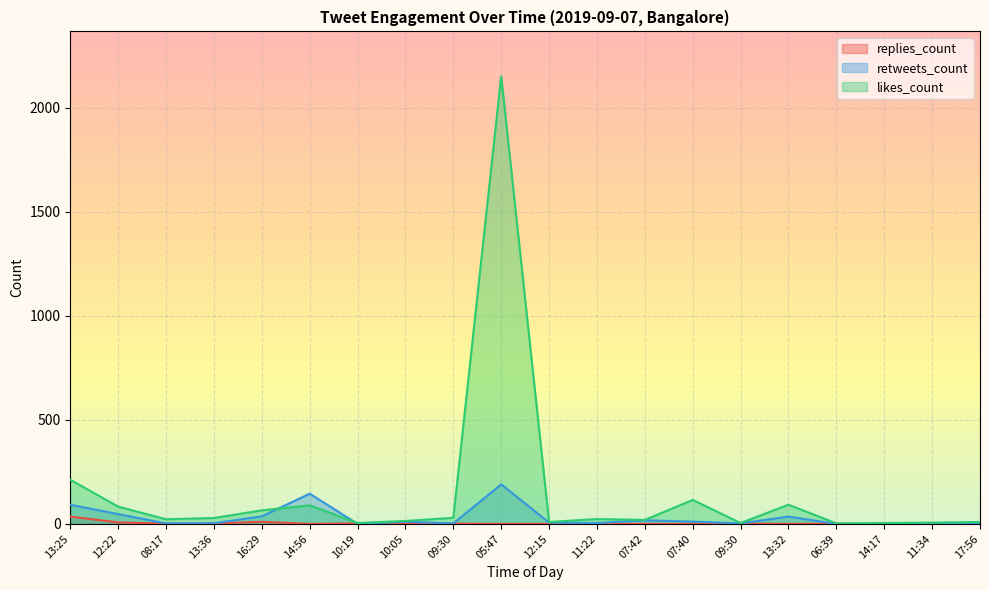

Count the number of data series in this chart.

3